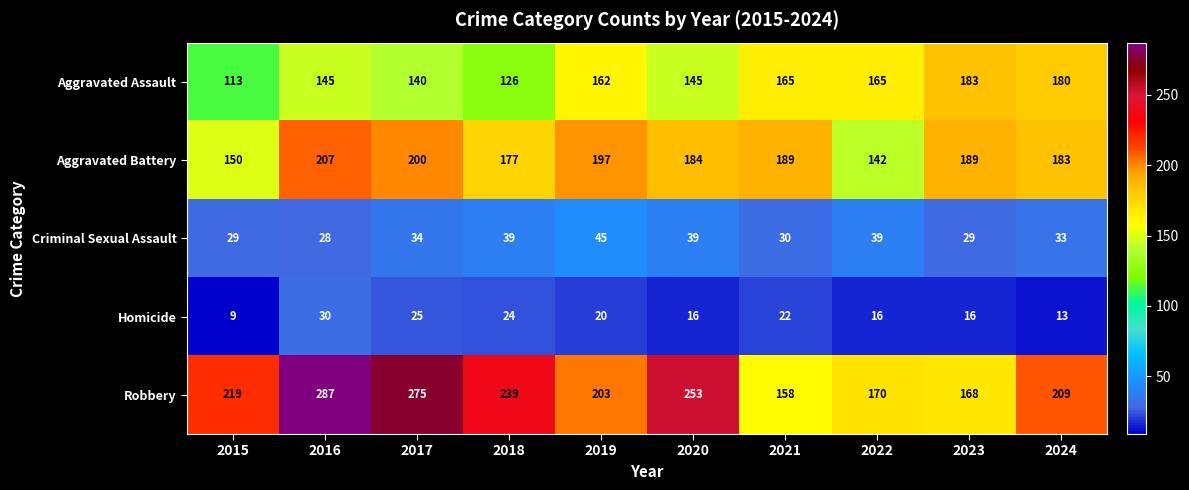

The Criminal Sexual Assault series shows 29 at 2015. True or false?

True